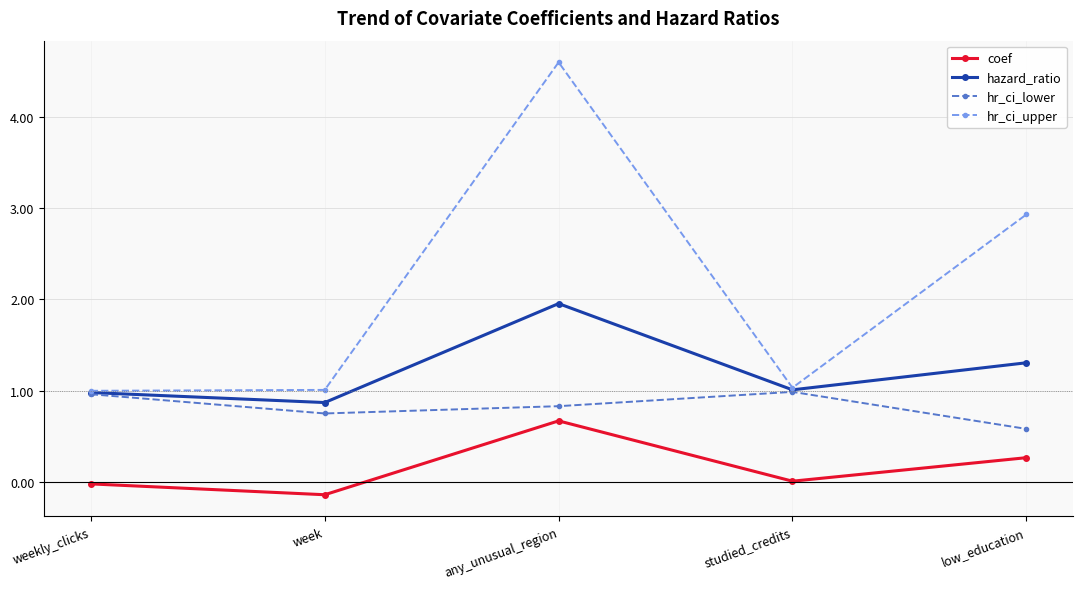

True or false: hr_ci_upper and coef cross at least once.

False